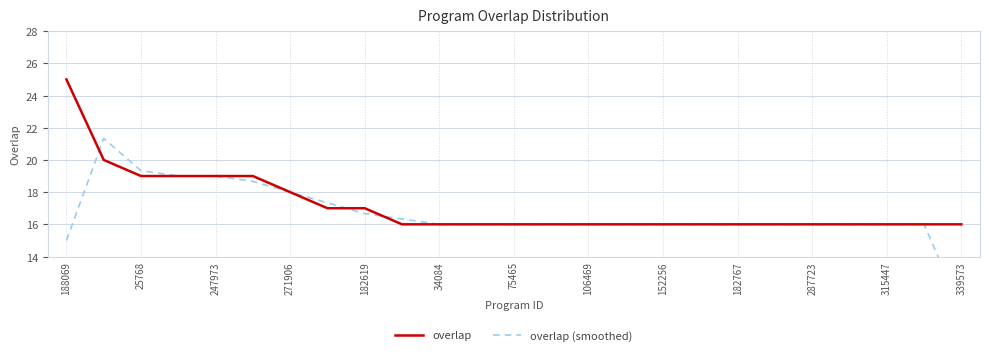

What is the sum of all overlap values?

429